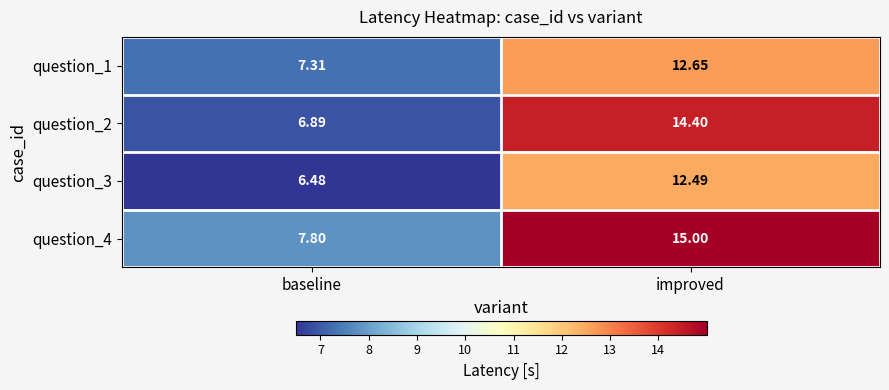

At how many categories does at least one series exceed 10?

1